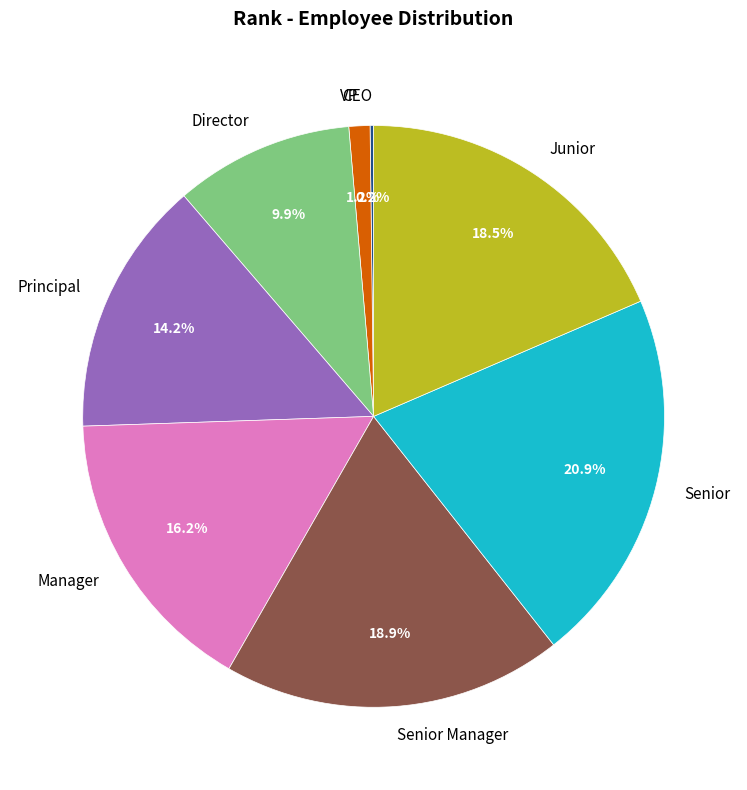

Between Manager and Senior, which is larger?

Senior